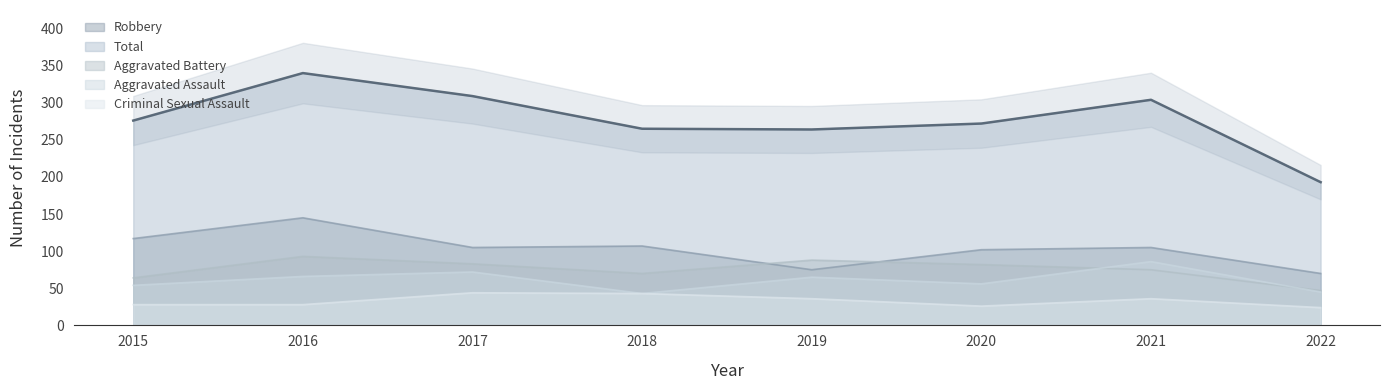

At which label is Aggravated Assault closest to 64?

2019